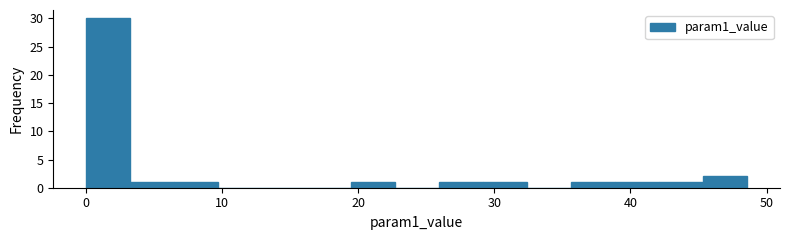

Around what value on the x-axis is the tallest bar? Give the approximate position of its centre, as read against the axis.

2